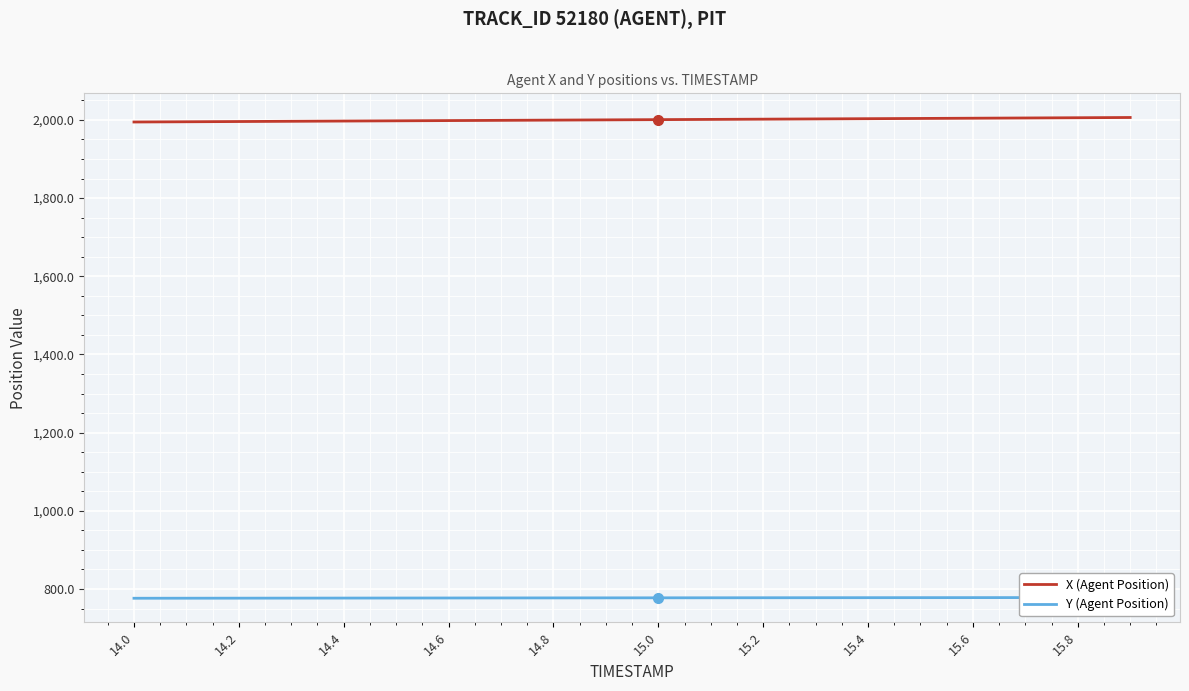

What is the lowest value of the X (Agent Position) series?

1994.6